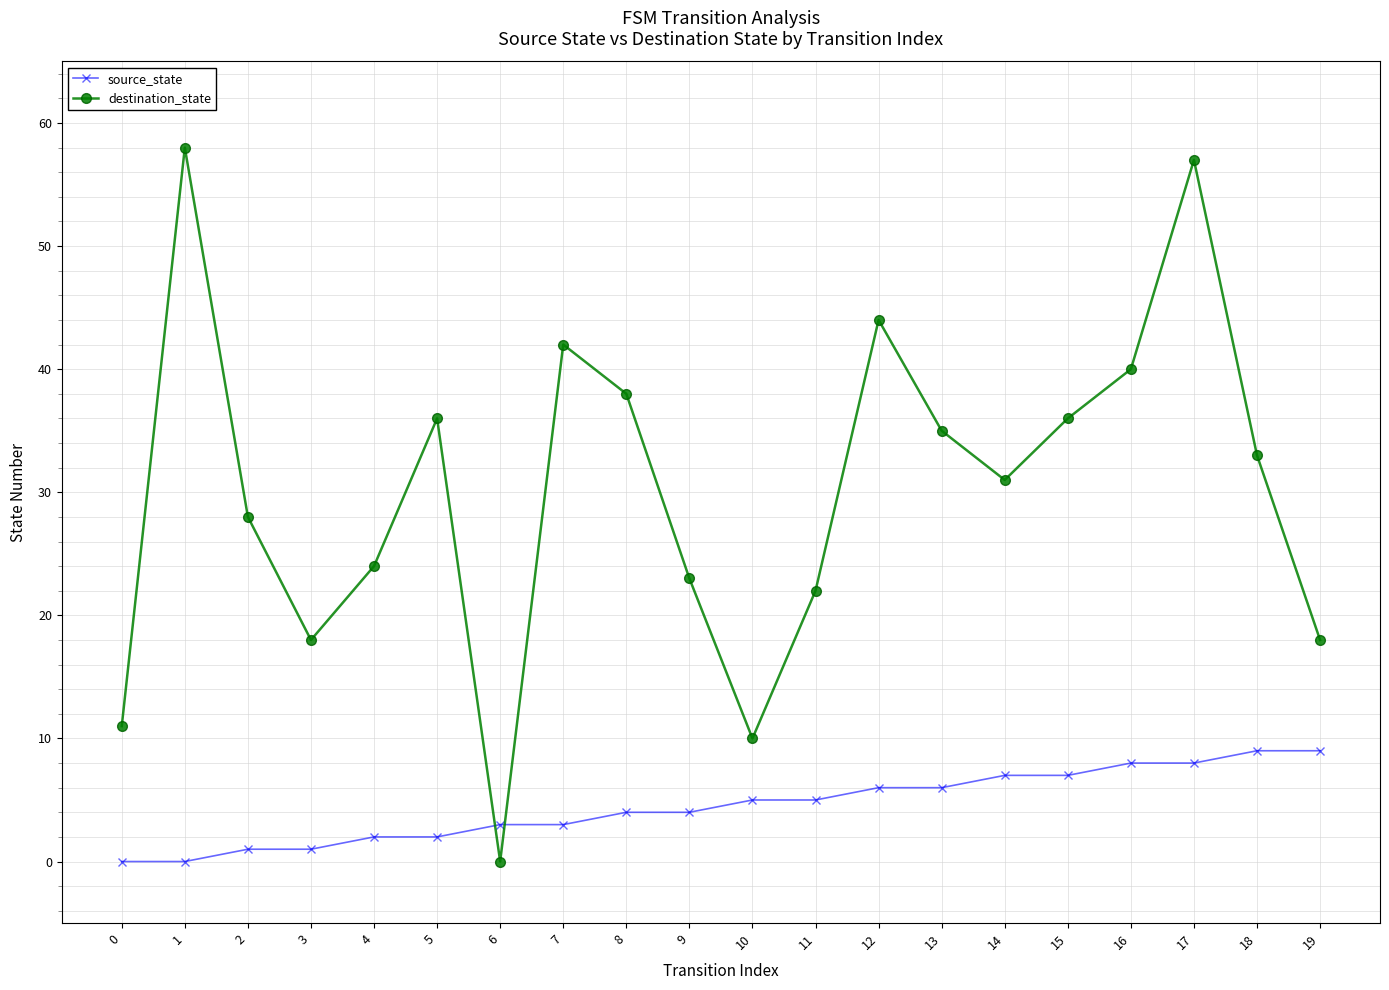

What is the maximum value shown in the chart?

58